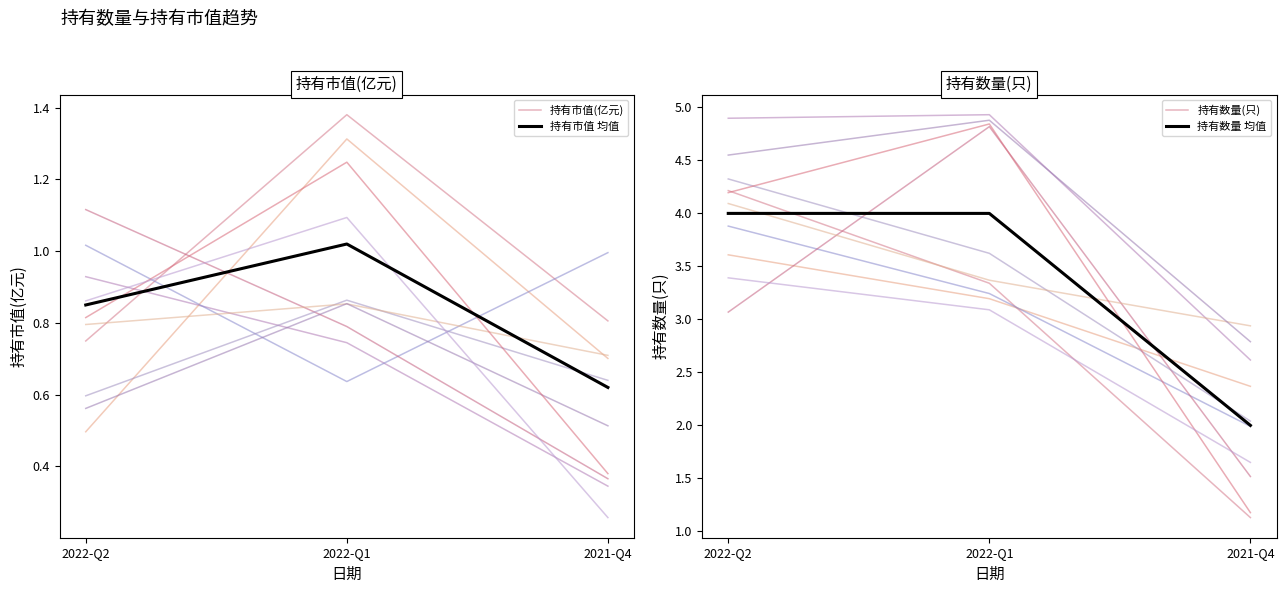

True or false: 持有数量(只) has a value of 4.2 at 2022-Q2.

True